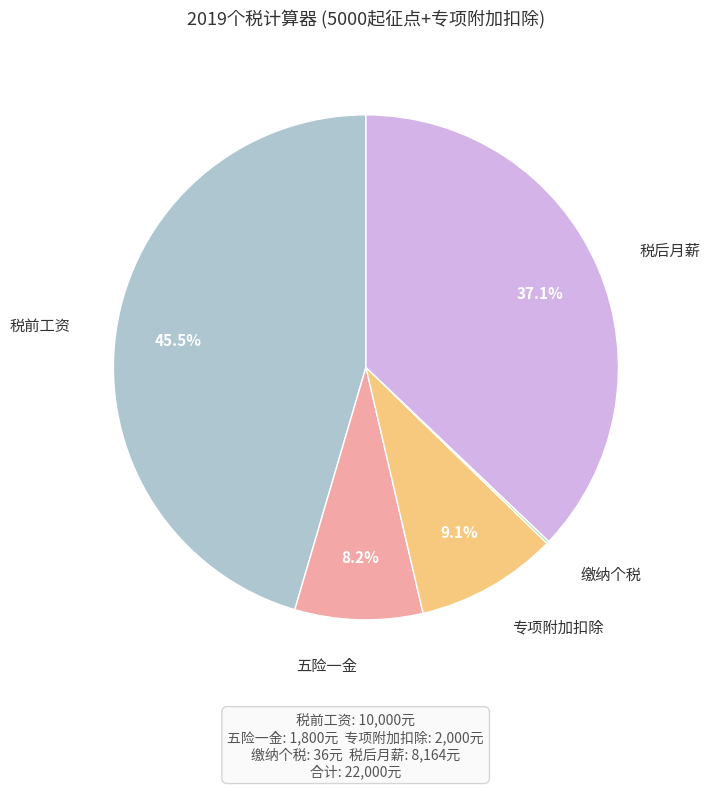

To the nearest percent, what is the difference between the largest and smallest slice percentages?

45%